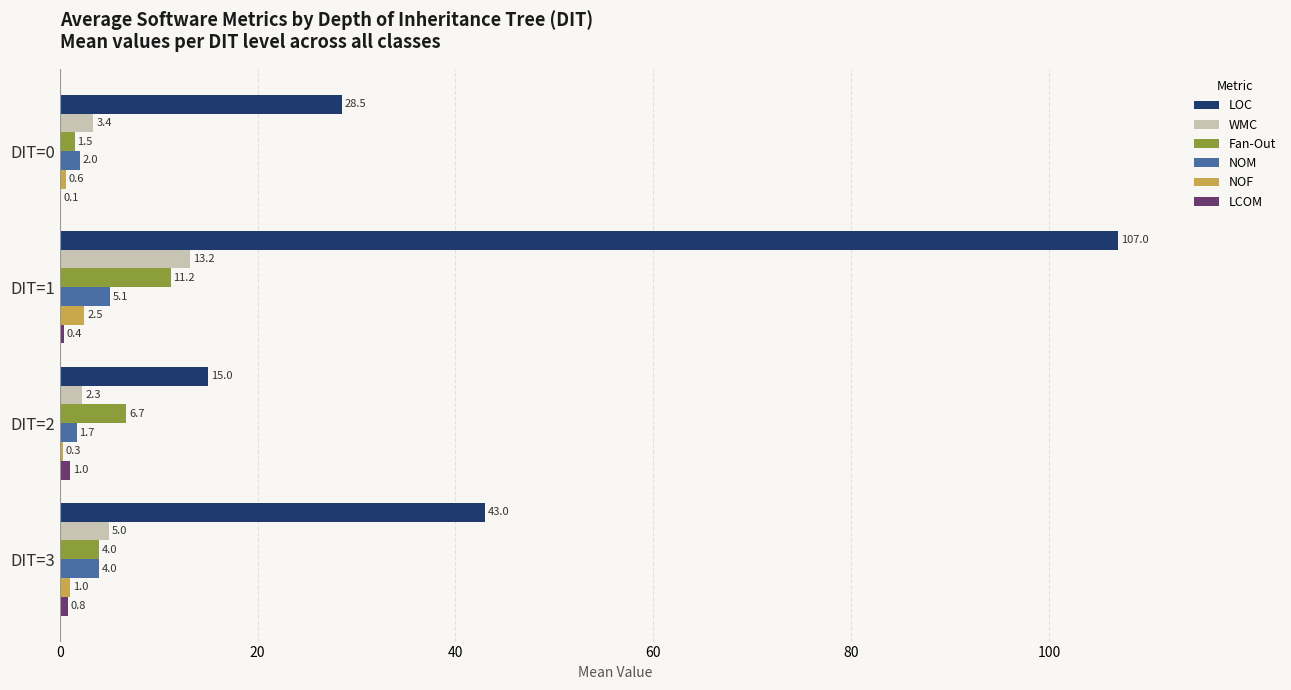

What is the sum of the WMC values at DIT=1 and DIT=3?

18.2